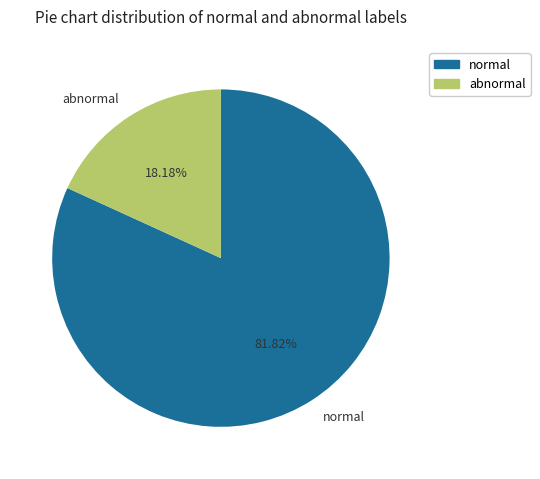

Count the number of slices in the pie.

2